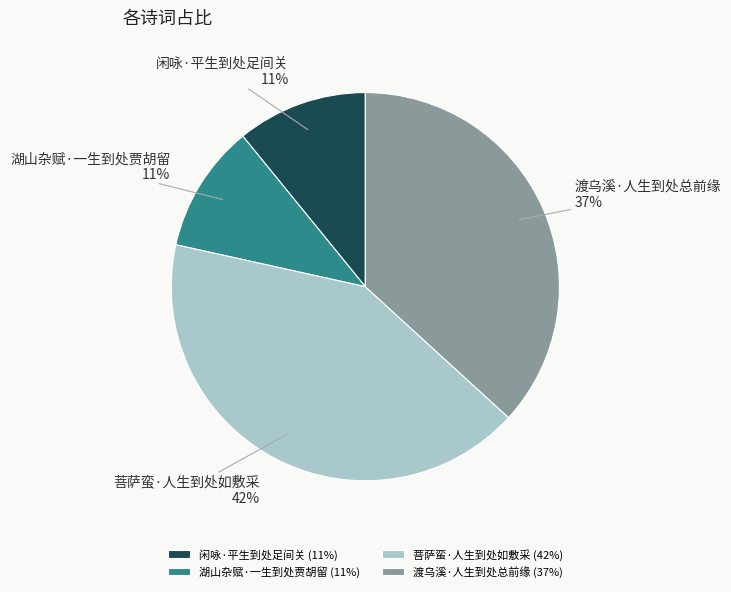

Does 湖山杂赋·一生到处贾胡留 represent more than half of the total?

No